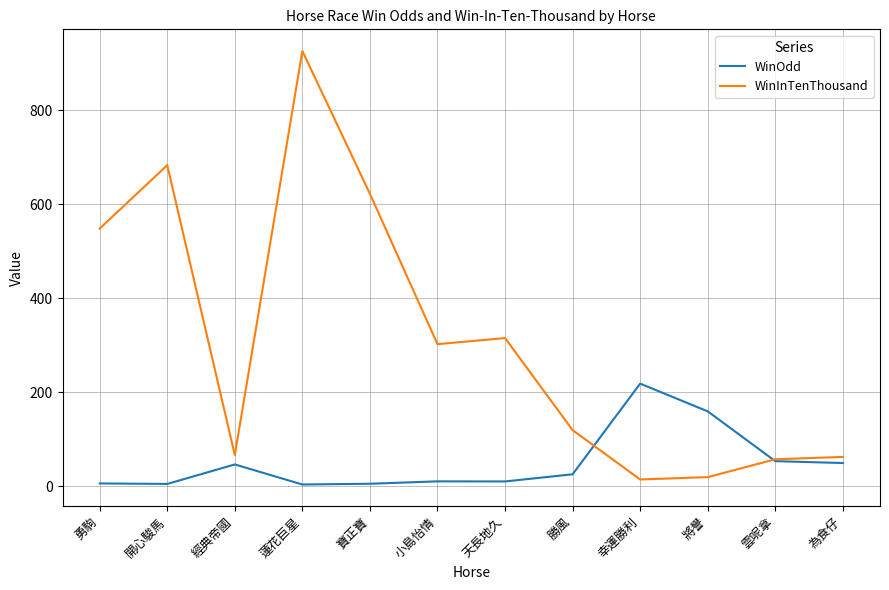

What is the difference between the maximum and minimum values in the WinInTenThousand series?

912.0